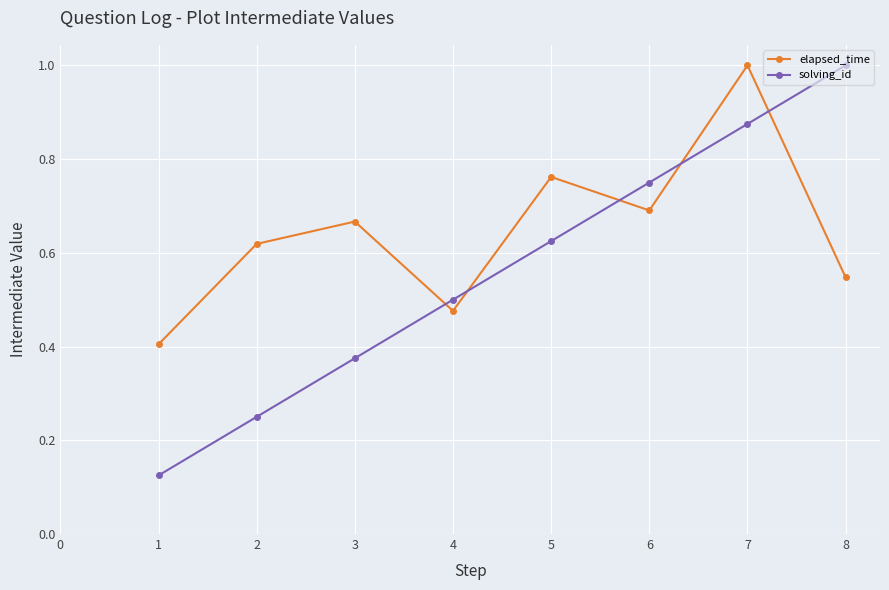

List the series in order of their overall mean, highest first.

elapsed_time, solving_id